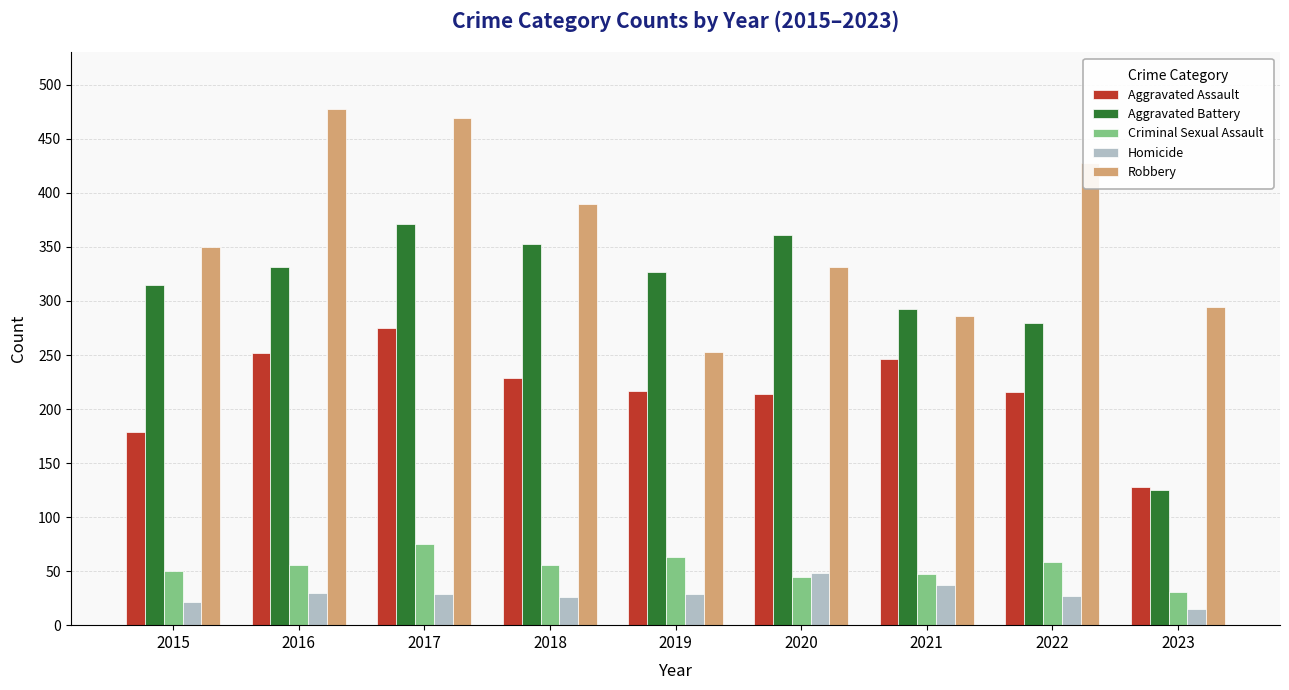

Which label corresponds to the smallest value in the chart?

2023